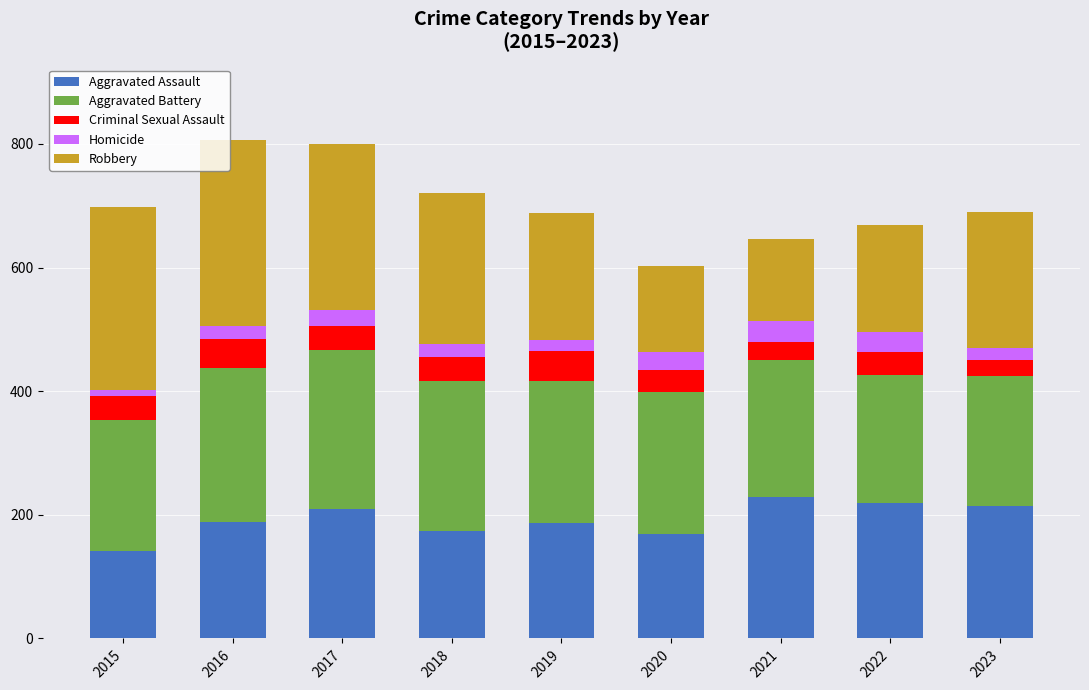

What is the difference between the maximum and second lowest values in the Aggravated Assault series?

60